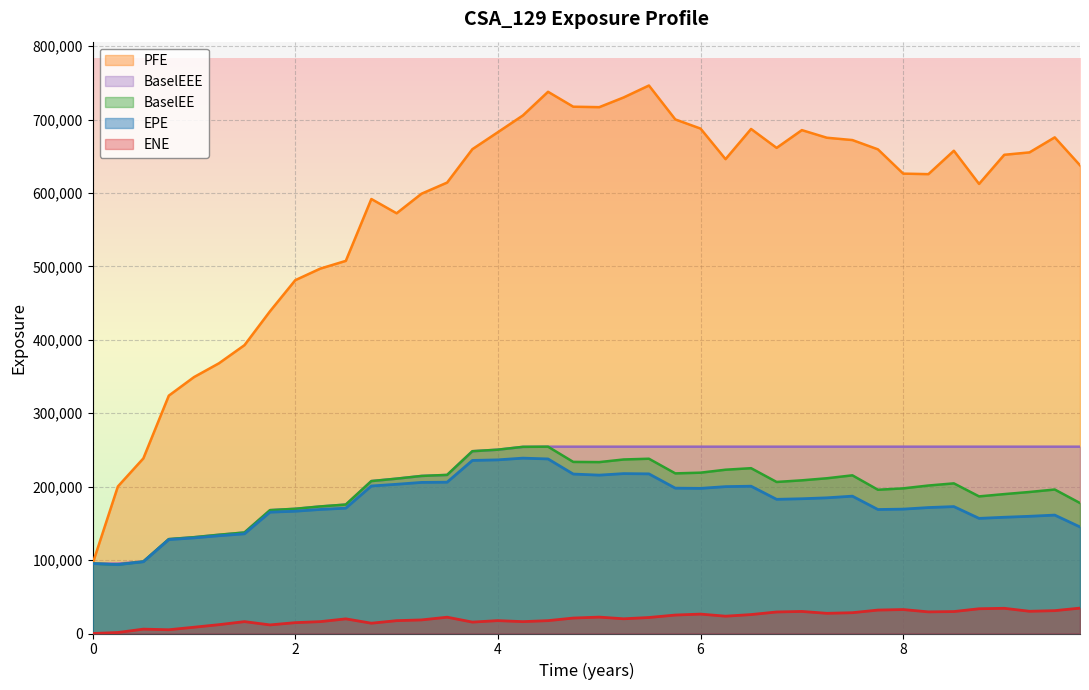

Which series has the largest total across all categories?

PFE